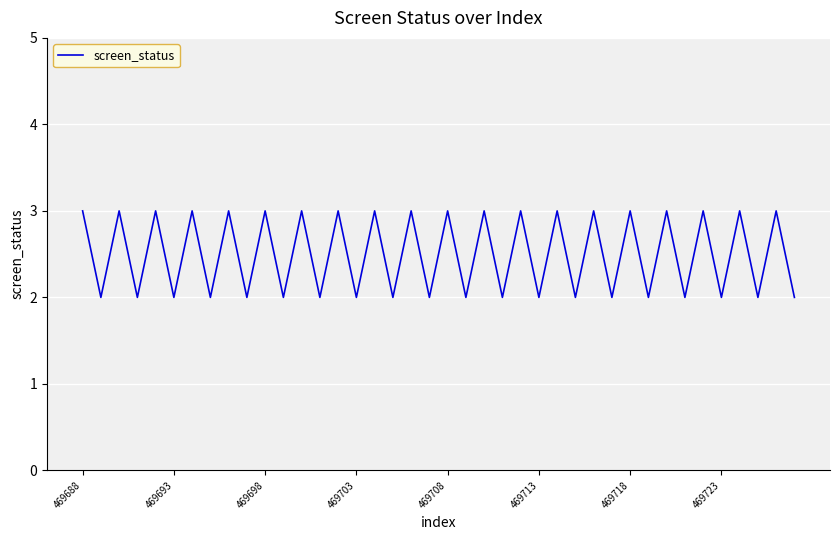

How many lines are shown in the chart?

1